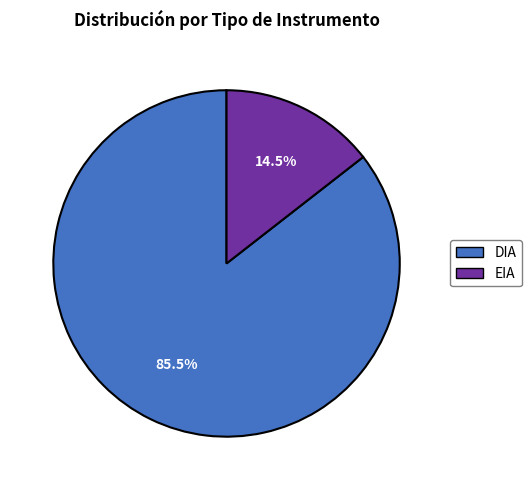

Between EIA and DIA, which is larger?

DIA